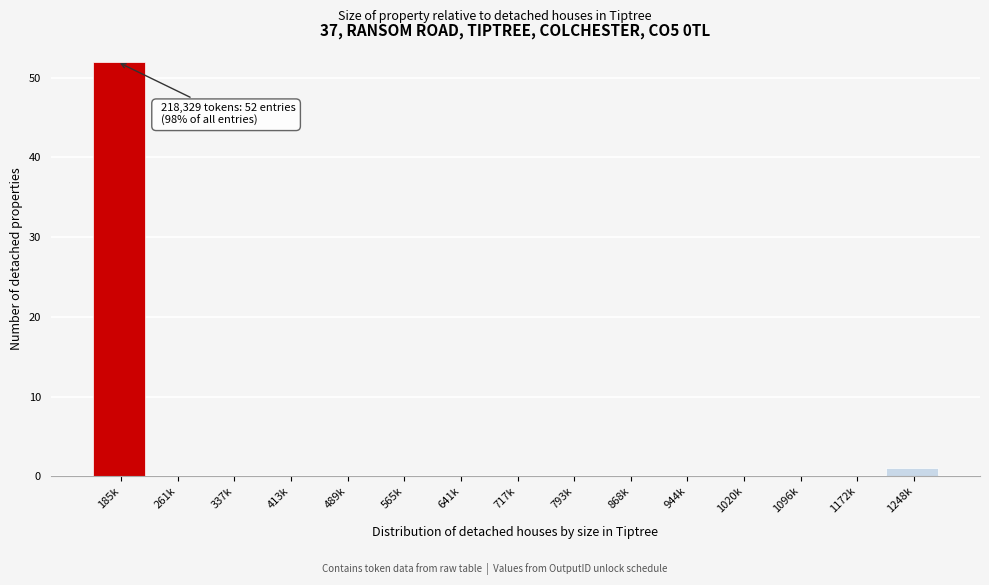

True or false: the data shows 32 at 717k.

False